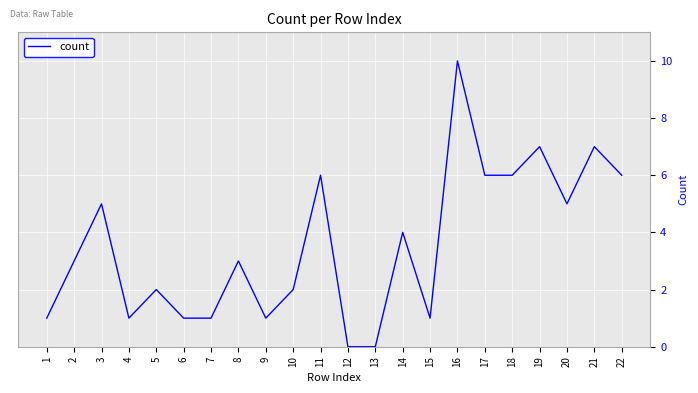

What is the greatest value displayed?

10